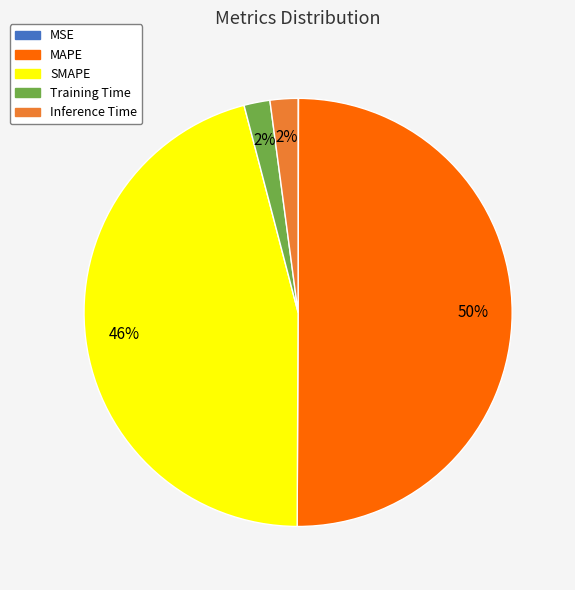

What is the largest slice in the pie chart?

MAPE